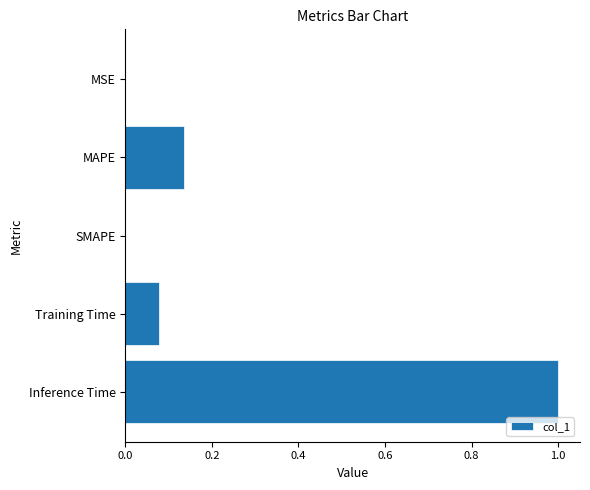

The value at Inference Time is 1.0. True or false?

True